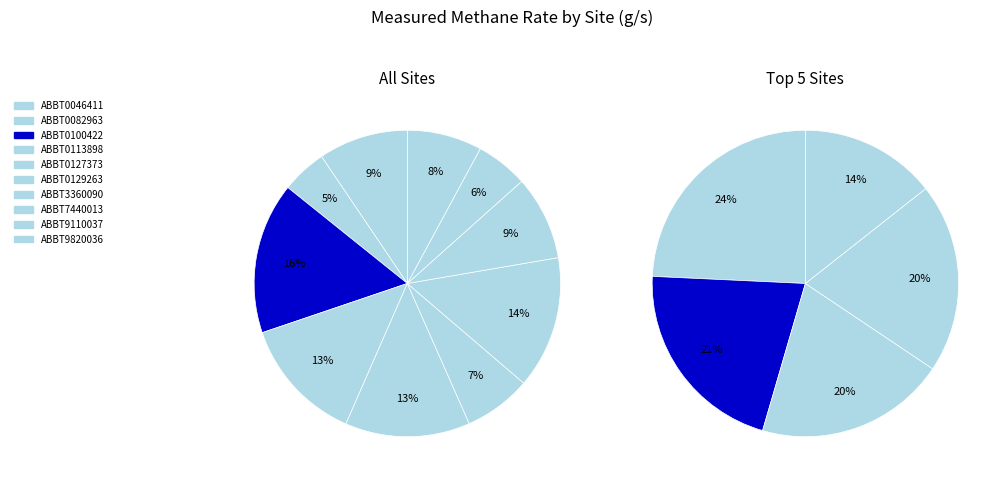

Between ABBT9110037 and ABBT7440013, which is larger?

ABBT7440013